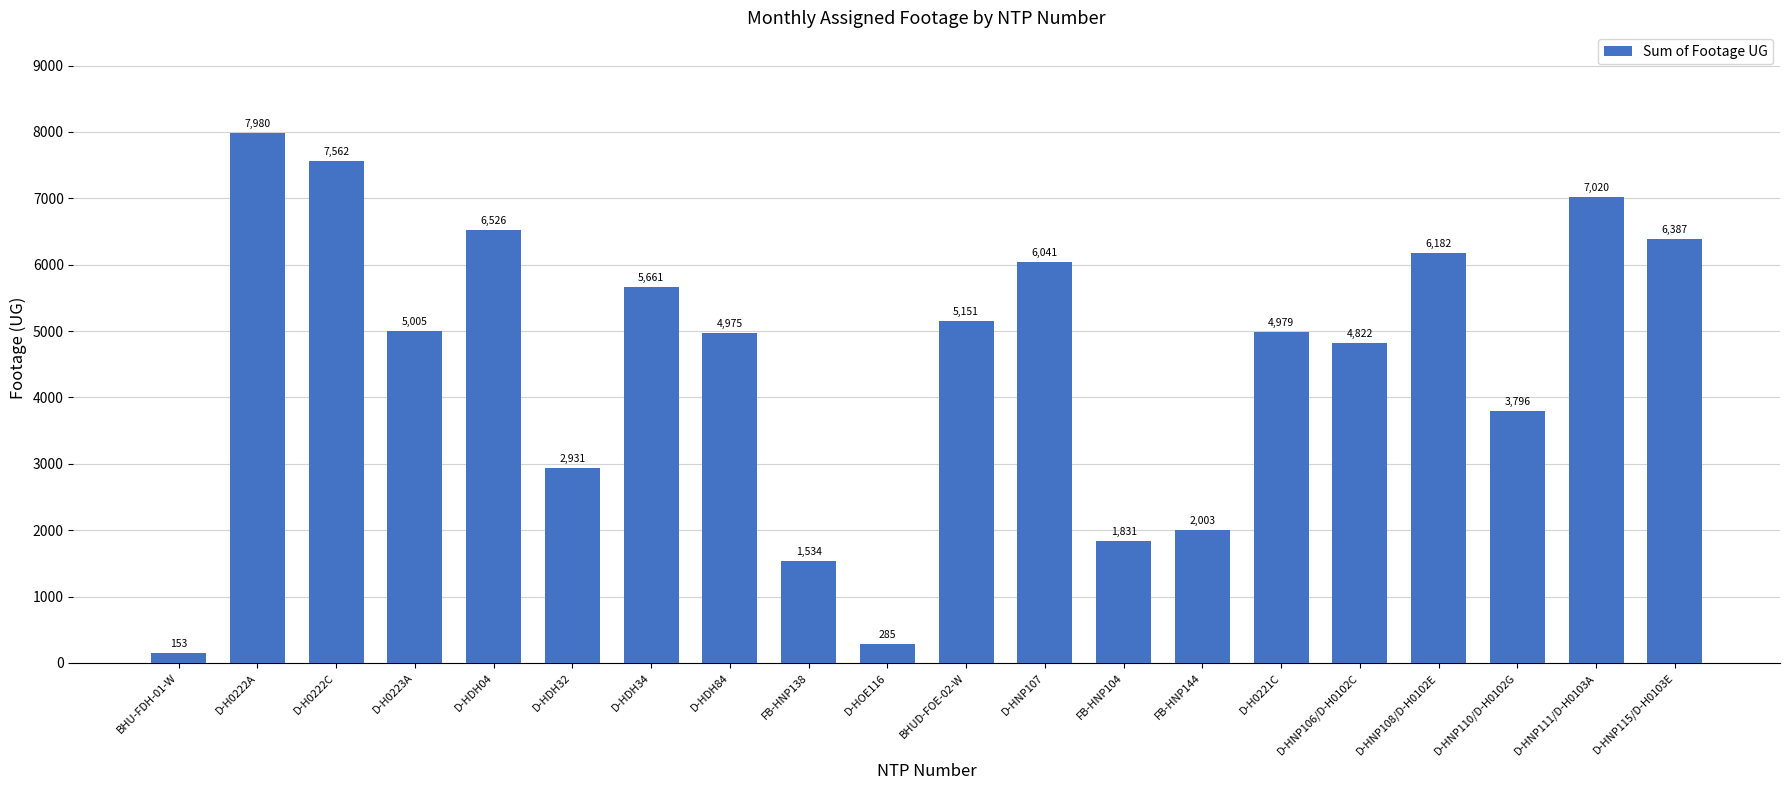

At which category does the chart reach its minimum across all series?

BHU-FDH-01-W